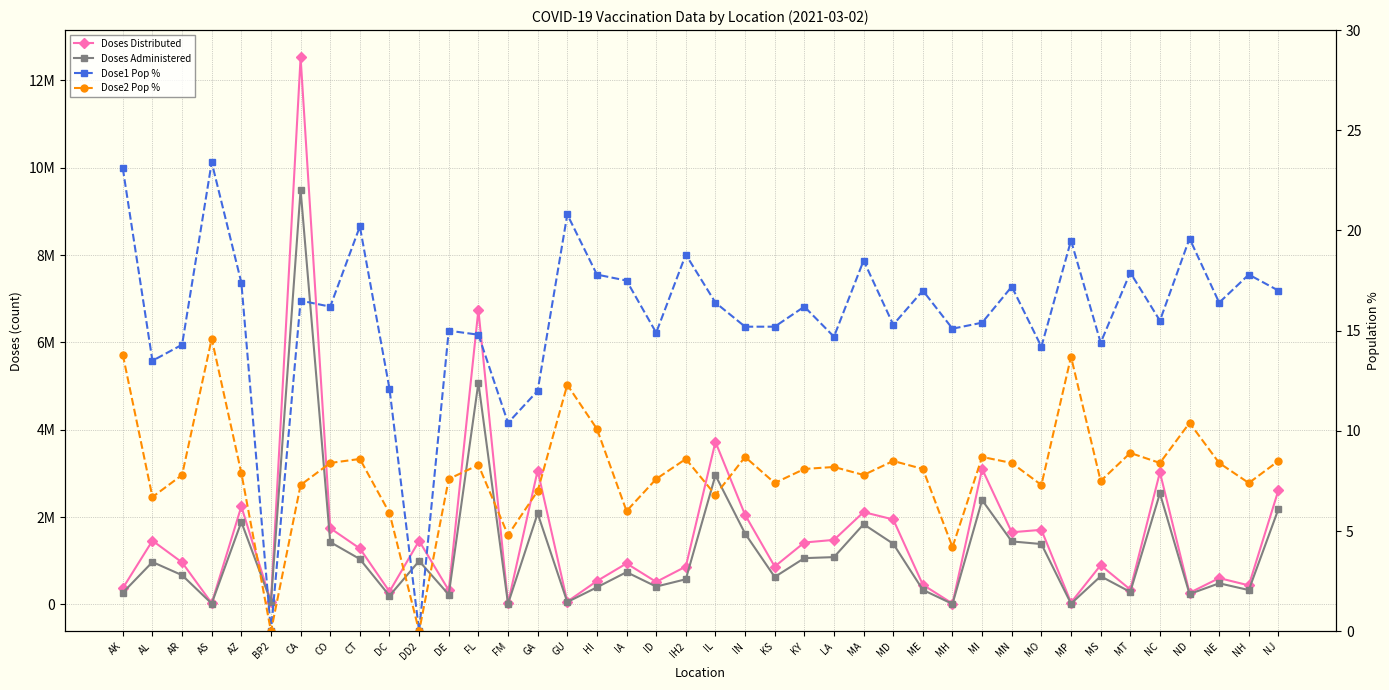

What are all the series names shown in the legend?

Doses Distributed, Doses Administered, Dose1 Pop %, Dose2 Pop %